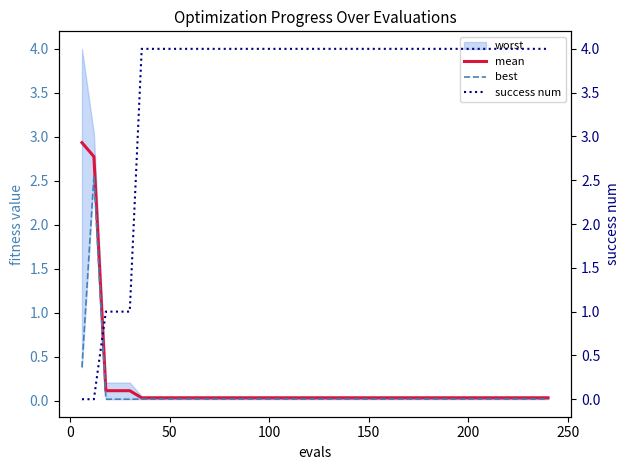

What is the highest value of the mean series?

2.9